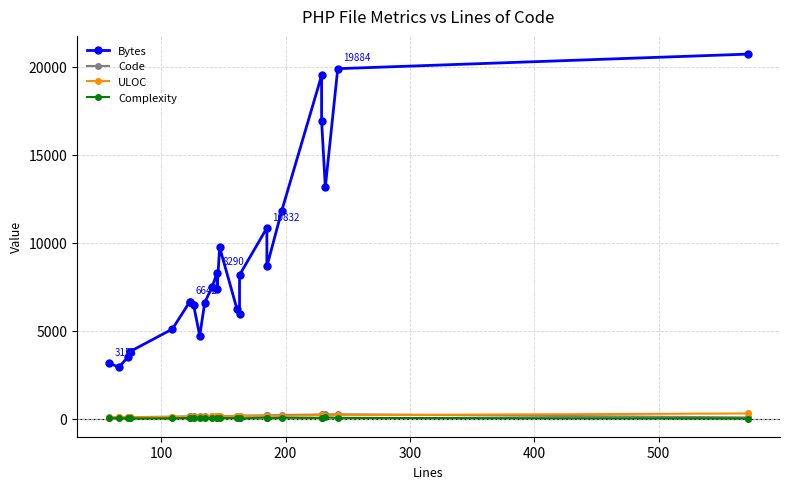

What are all the series names shown in the legend?

Bytes, Code, ULOC, Complexity